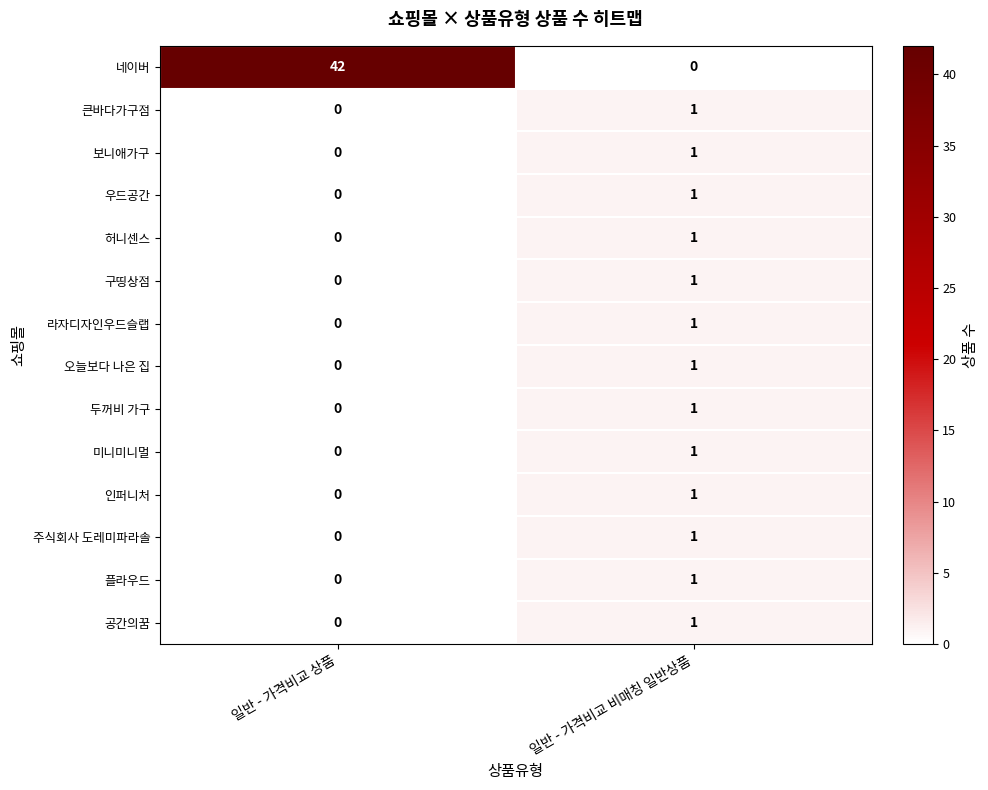

The 플라우드 series shows 1 at 일반 - 가격비교 비매칭 일반상품. True or false?

True